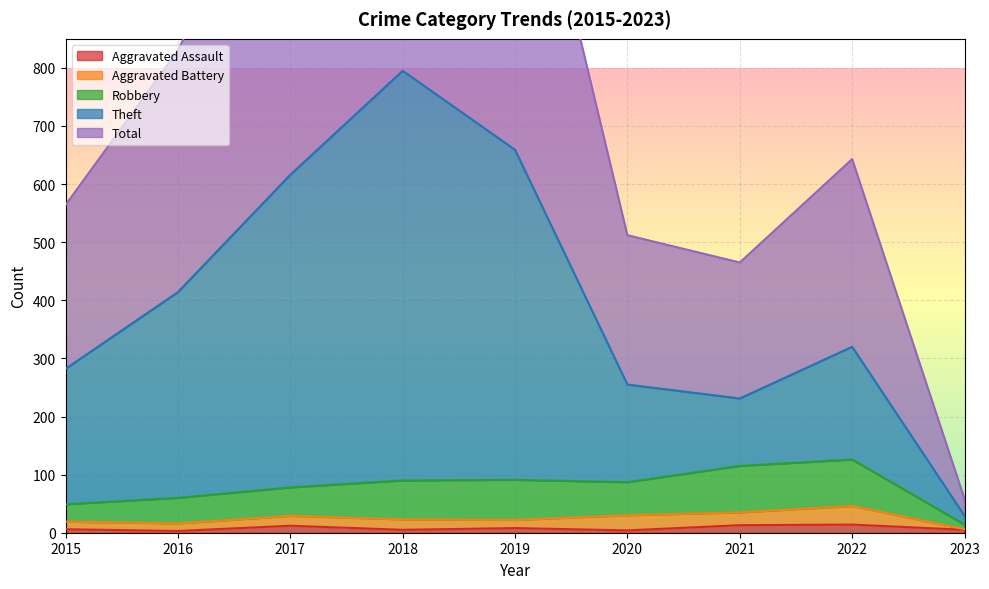

What is the value of the Robbery point at the 7th from the left?

115